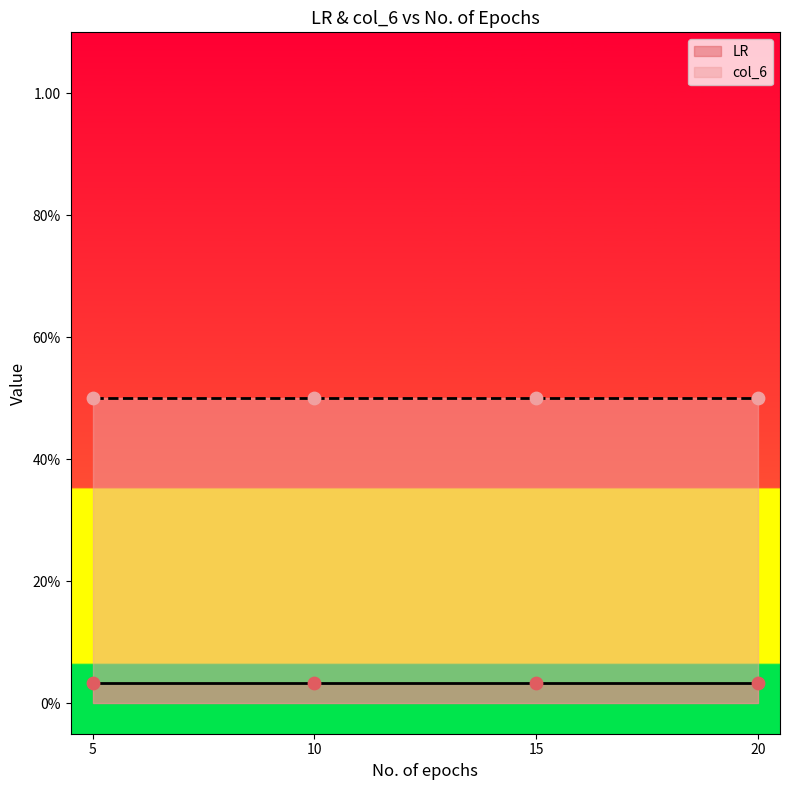

What are all the series names shown in the legend?

LR, col_6